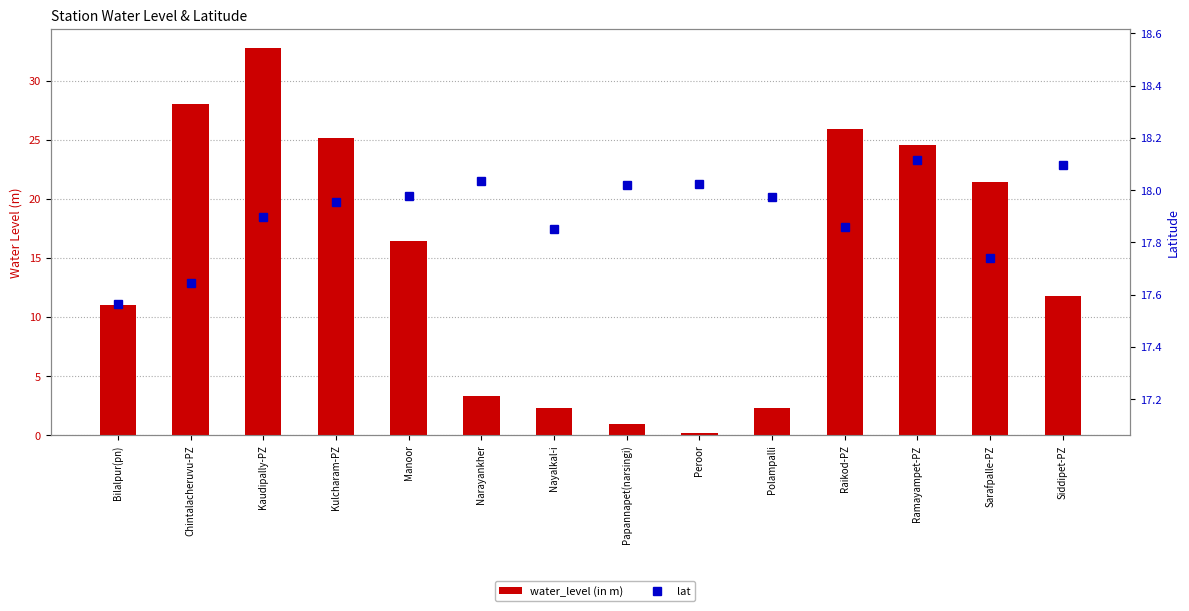

Is the value of water_level (in m) at Siddipet-PZ greater than the value of lat at Raikod-PZ?

No